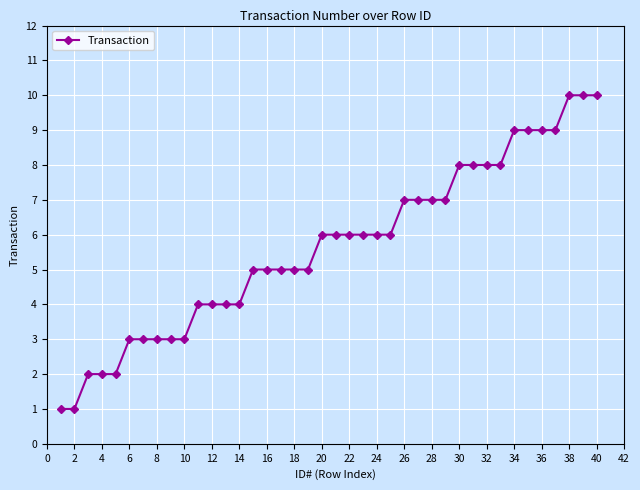

What is the sum of all values?

226